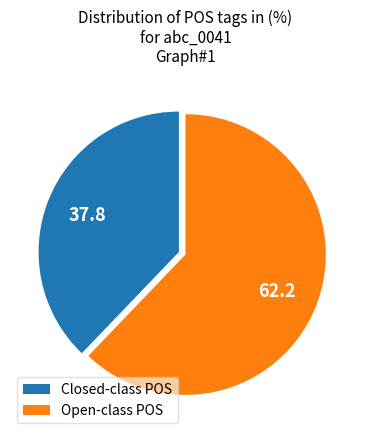

Do Closed-class POS and Open-class POS together represent more than half of the pie?

Yes